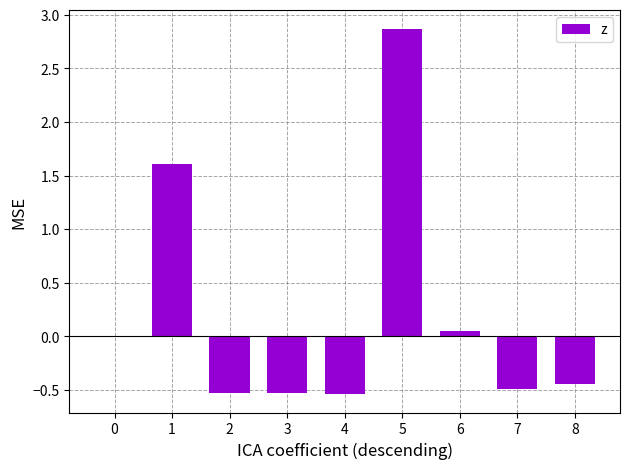

What is the maximum value shown in the chart?

2.9